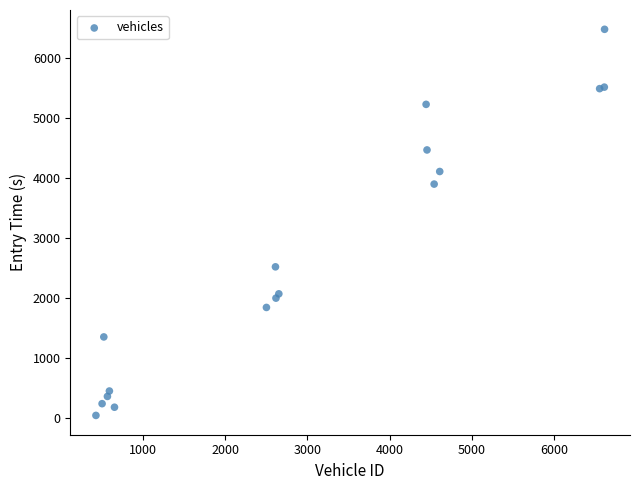

What Y value in the scatter plot is closest to 3264?

3902.4